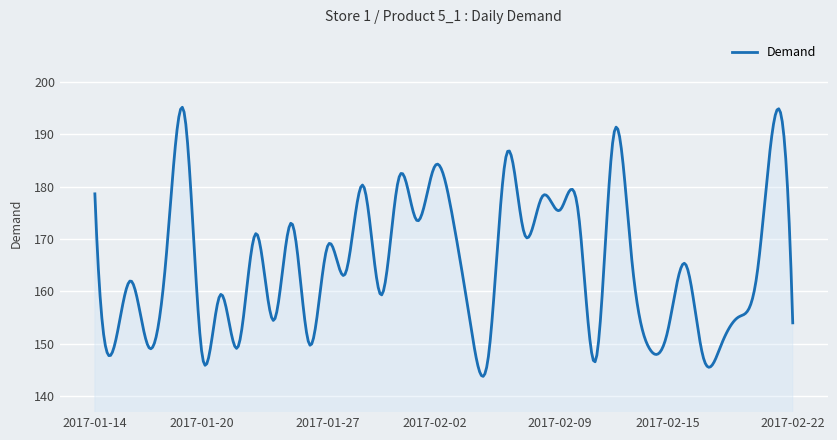

What is the greatest value displayed?

195.2